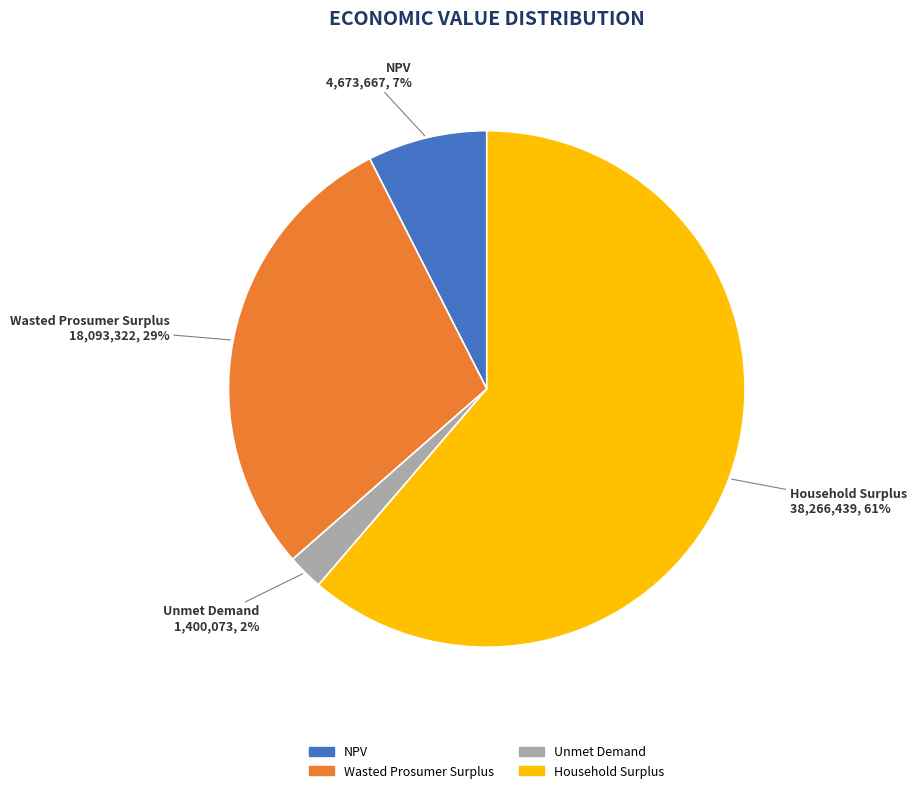

Which slice is the largest?

Household Surplus